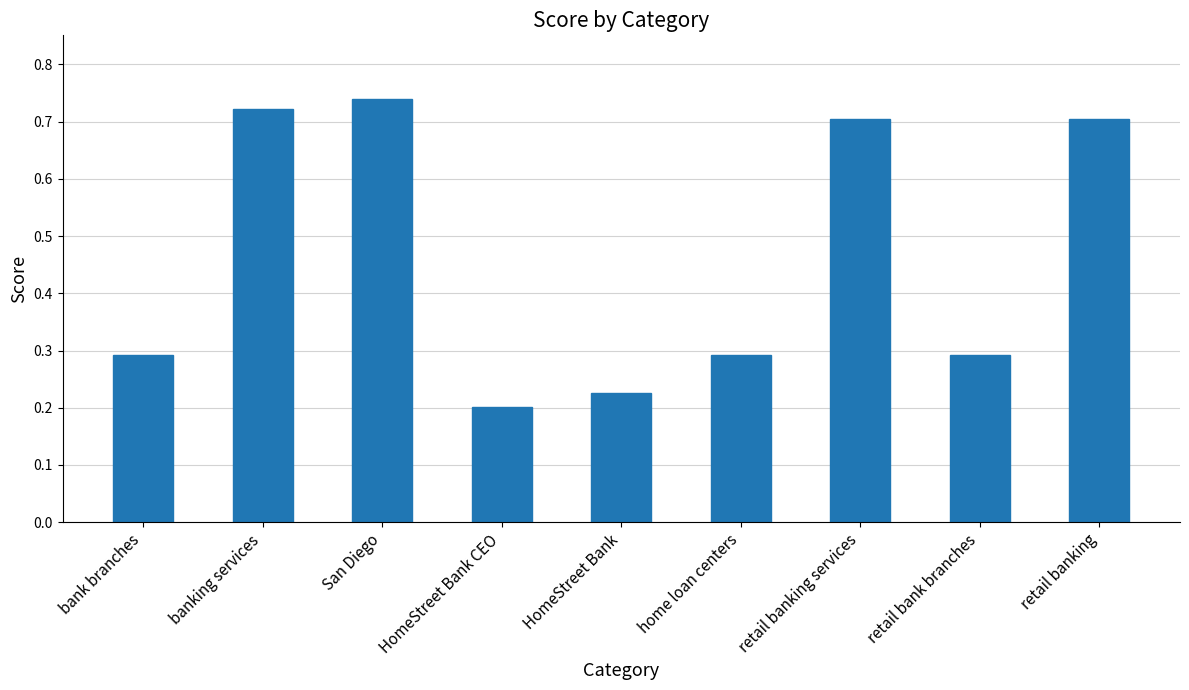

What is the value of the 8th bar from the left?

0.3